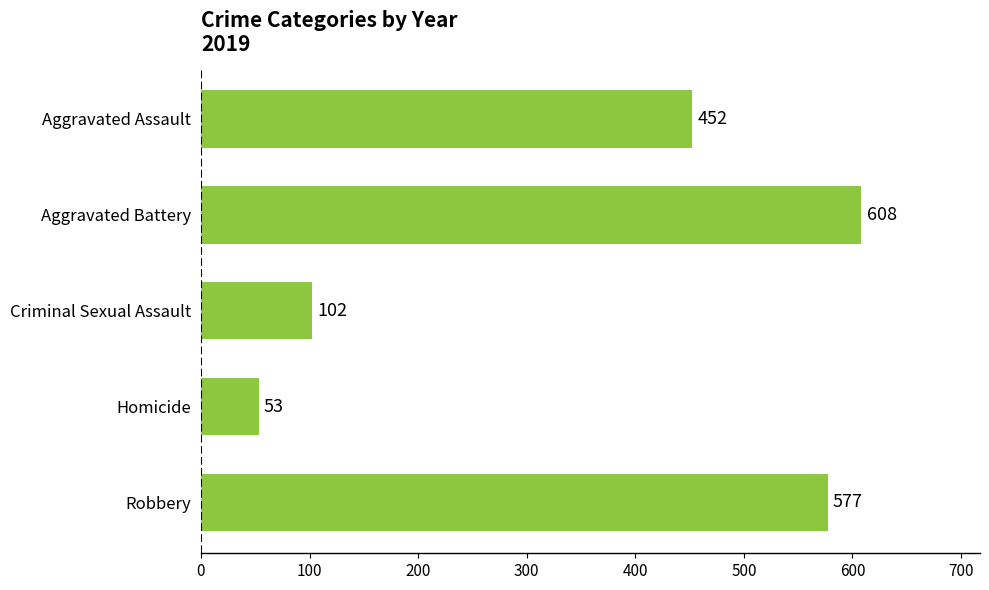

Are the bars horizontal?

Yes